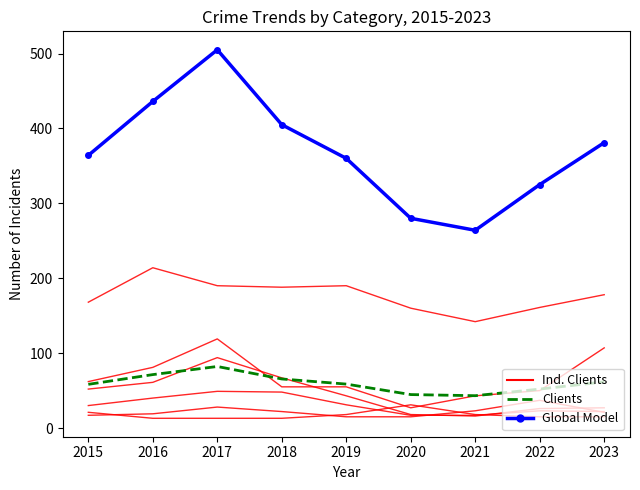

Reading left to right, transcribe all the data shown in this chart.

Ind. Clients: 17.0	19.0	28.0	22.0	15.0	15.0	23.0	37.0	21.0
Clients: 58.3	71.3	82.2	65.5	58.7	44.7	43.2	52.0	61.7
Global Model: 364.0	436.0	505.0	405.0	360.0	280.0	264.0	325.0	381.0